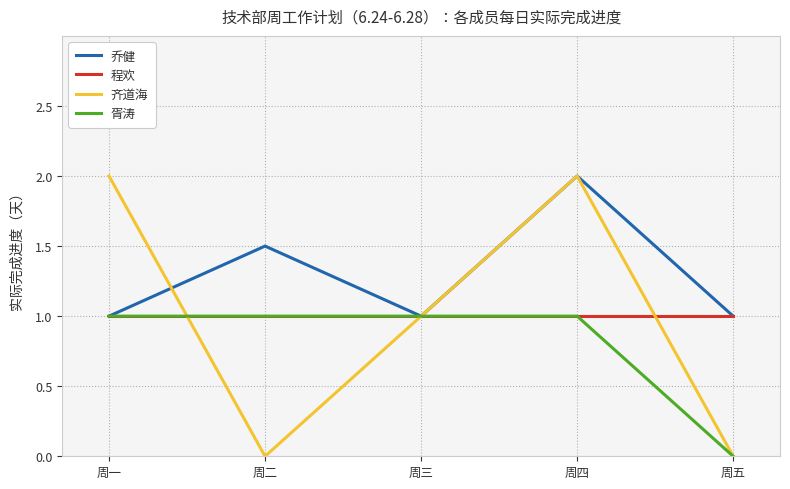

Is it true that 胥涛 equals 1.6 at 周一?

False